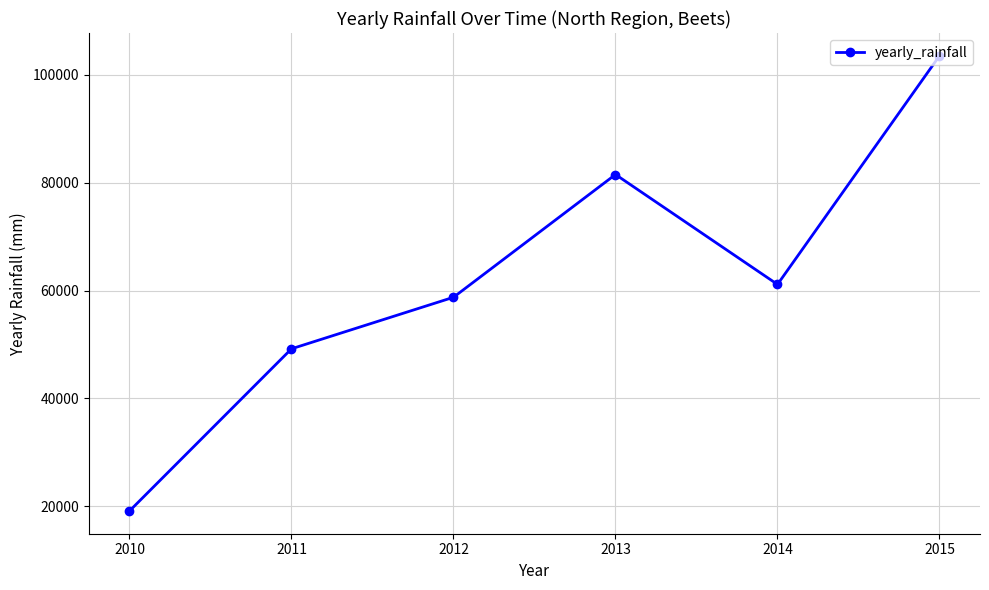

The chart shows a value of 49200.0 at 2011. True or false?

True